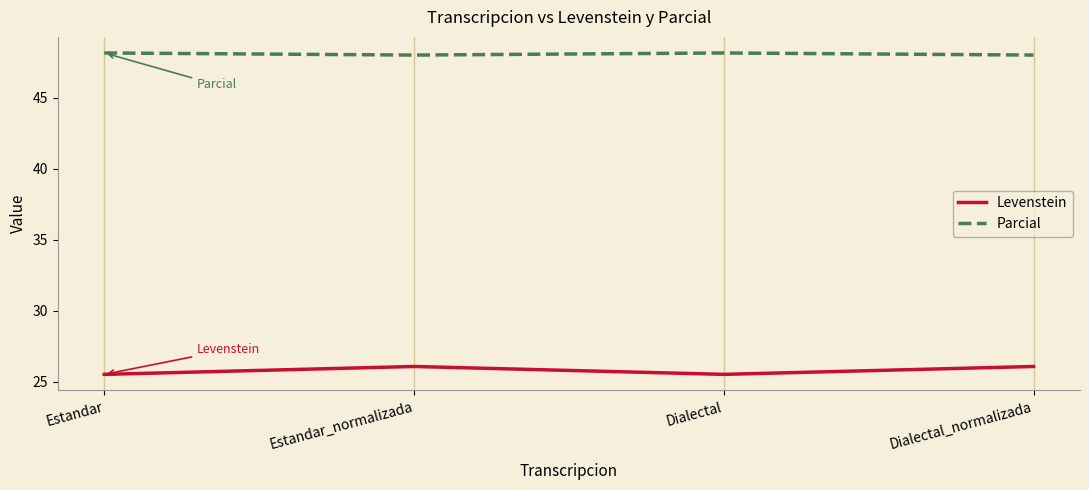

What is the difference between the second highest and second lowest values in the Parcial series?

0.1